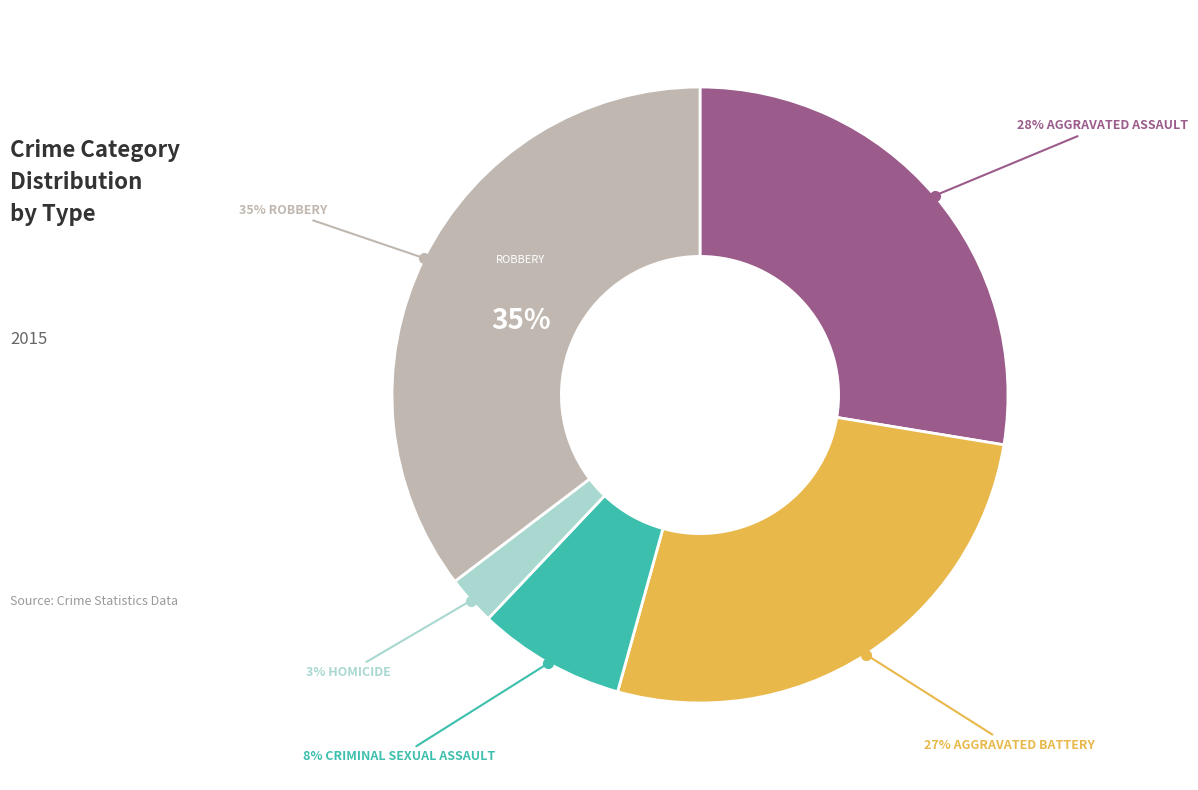

To the nearest percent, what is the difference between the Aggravated Battery and Criminal Sexual Assault slice percentages?

19%